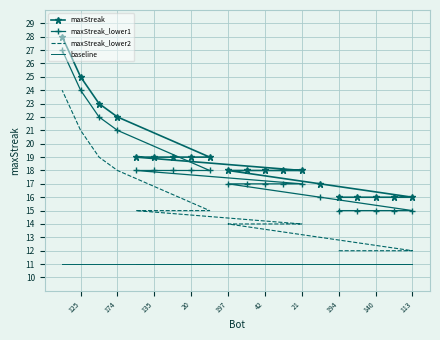

What is the maximum value for maxStreak_lower1?

27